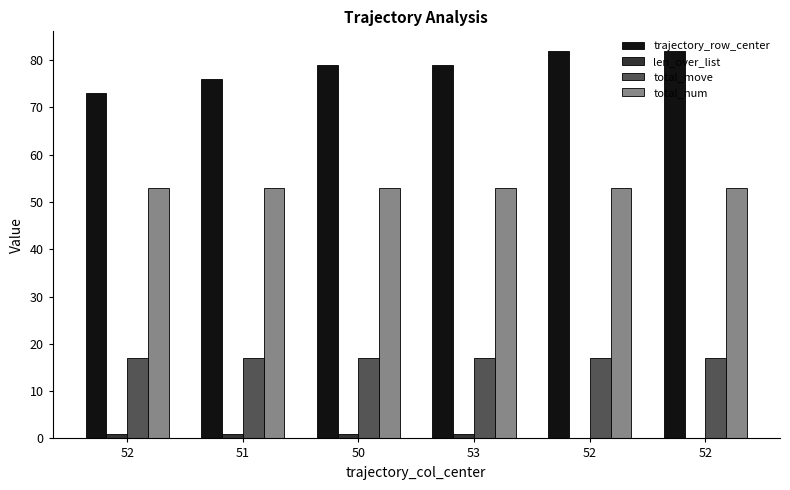

Is the value of trajectory_row_center at 52 greater than the value of len_over_list at 52?

Yes